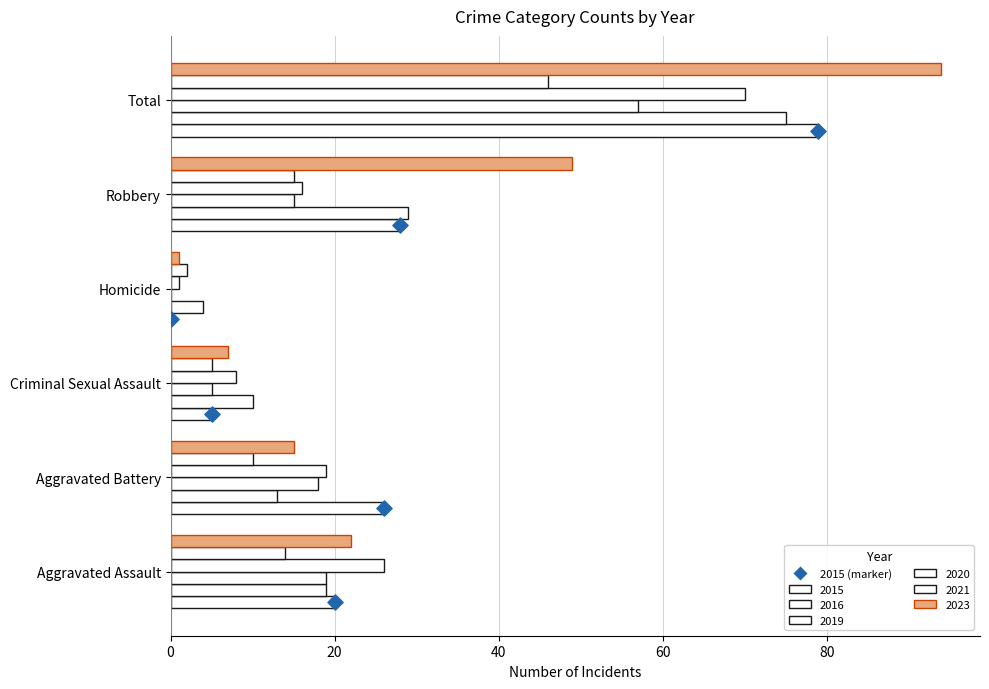

Which series reaches the maximum Y coordinate?

2023